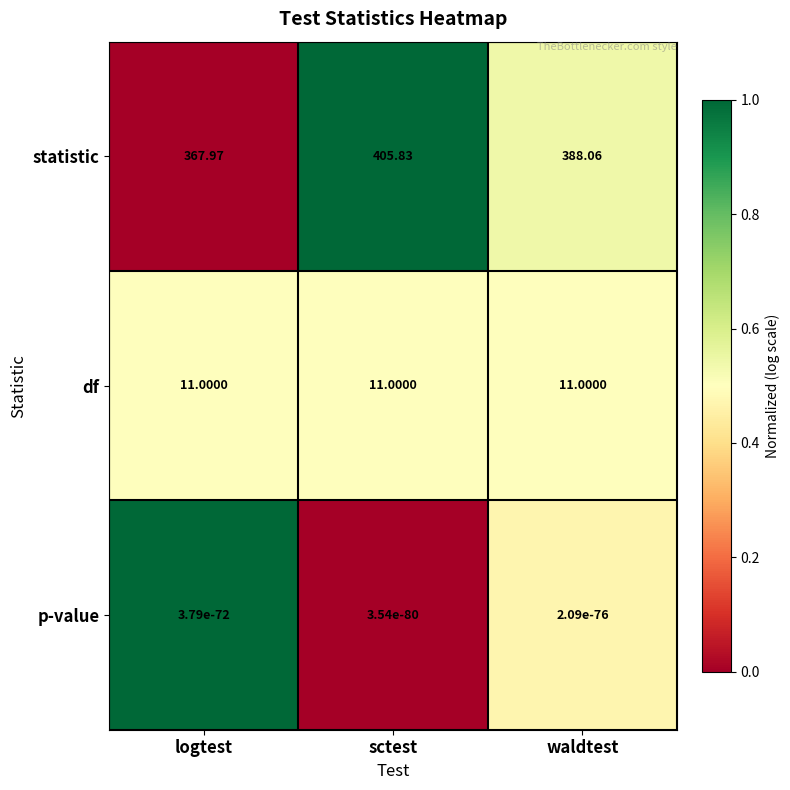

Where does the statistic series first go above 388?

sctest